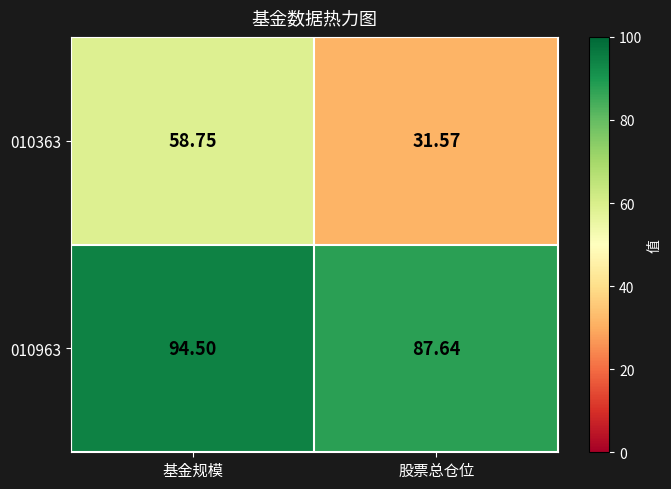

Rank the categories by 010363 value from lowest to highest.

股票总仓位, 基金规模